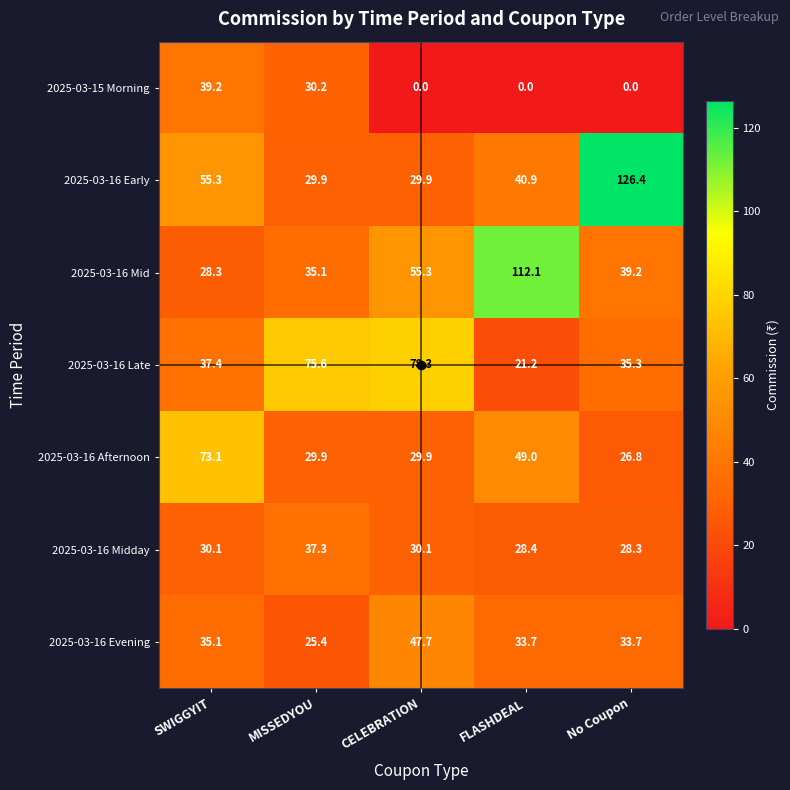

At which label does 2025-03-16 Early first exceed 40?

SWIGGYIT